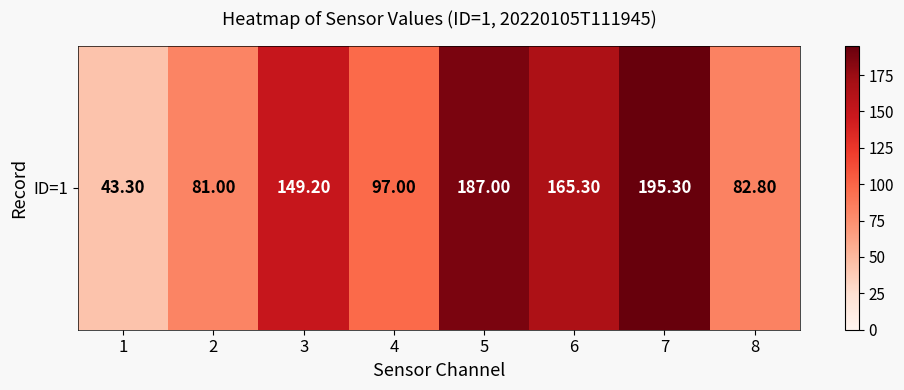

Between 3 and 8, which is larger?

3